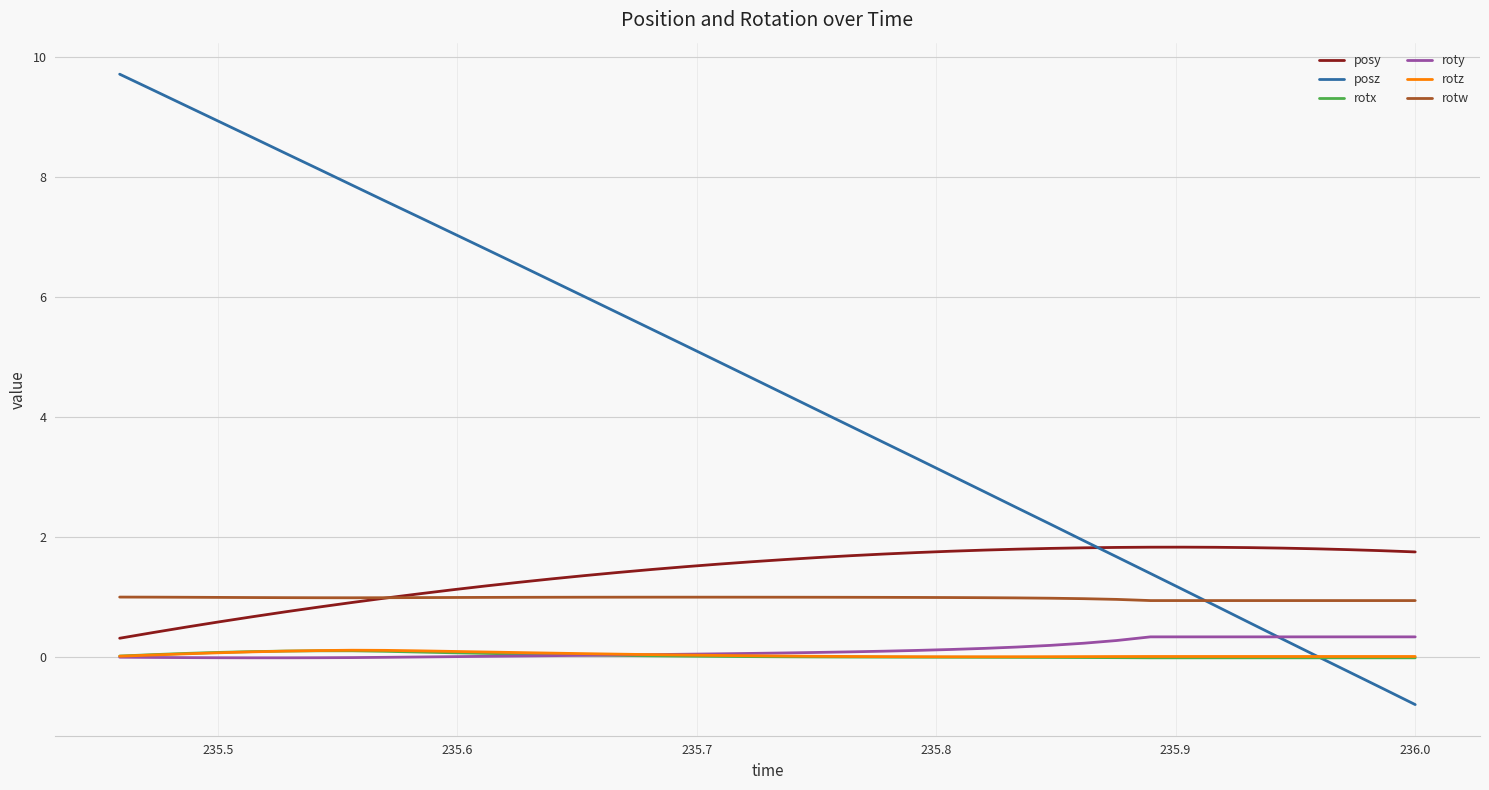

How many lines are shown in the chart?

6